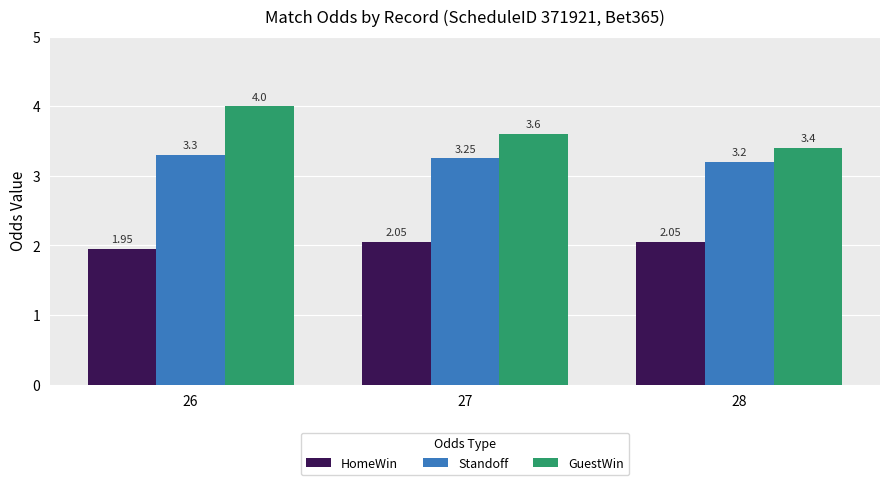

Does the chart contain stacked bars?

No